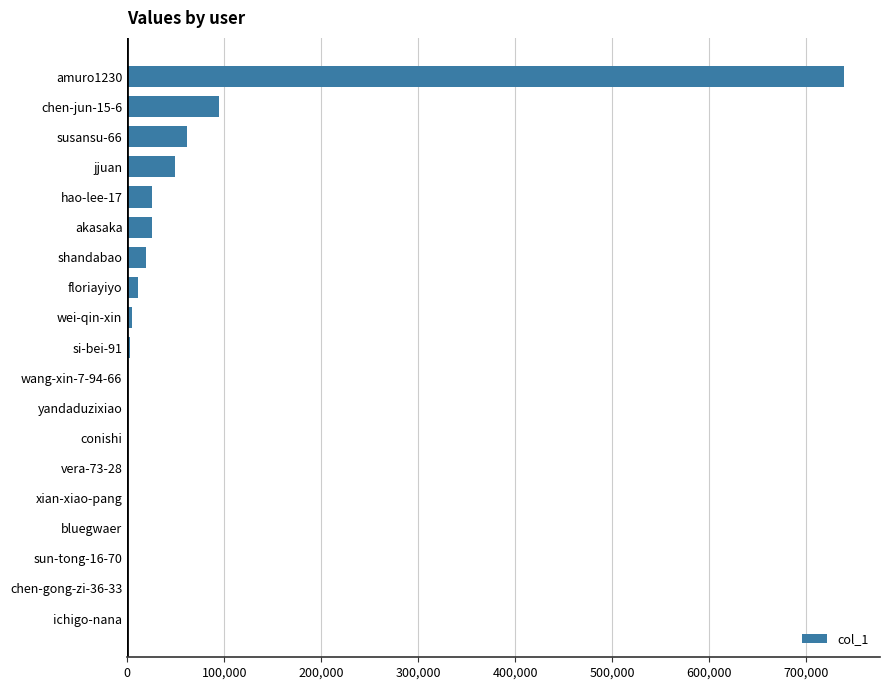

Which category has the highest value across all series?

amuro1230